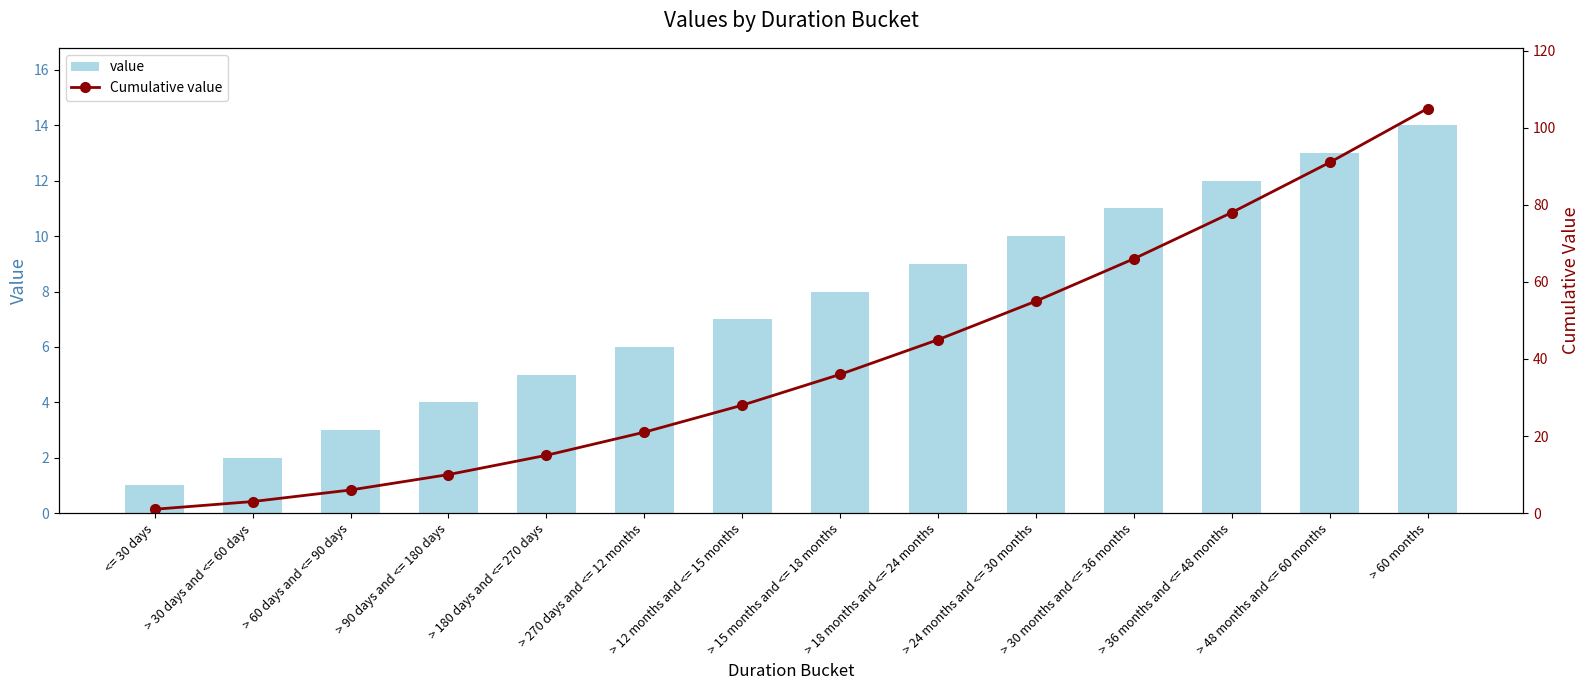

Is the value of Cumulative value at > 60 months greater than the value of value at > 30 days and <= 60 days?

Yes